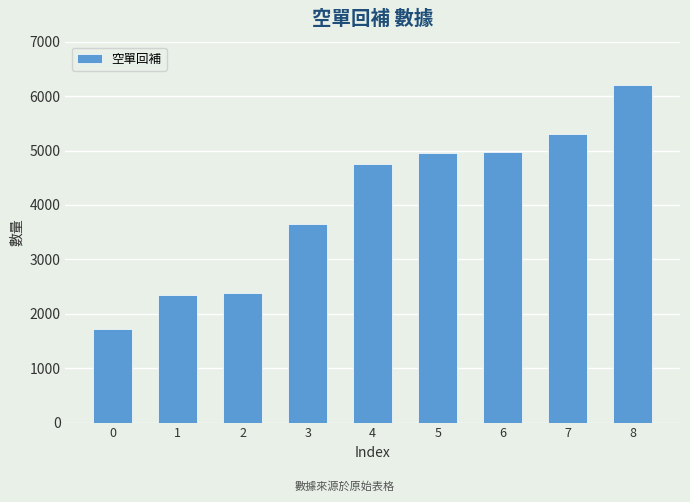

What is the average value?

4032